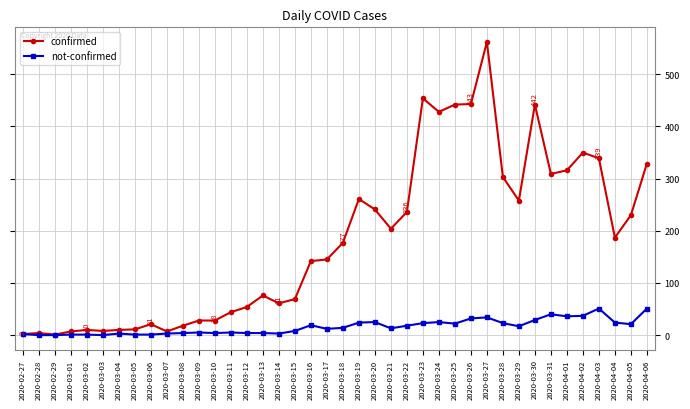

Is this an area chart (filled region under the line)?

No